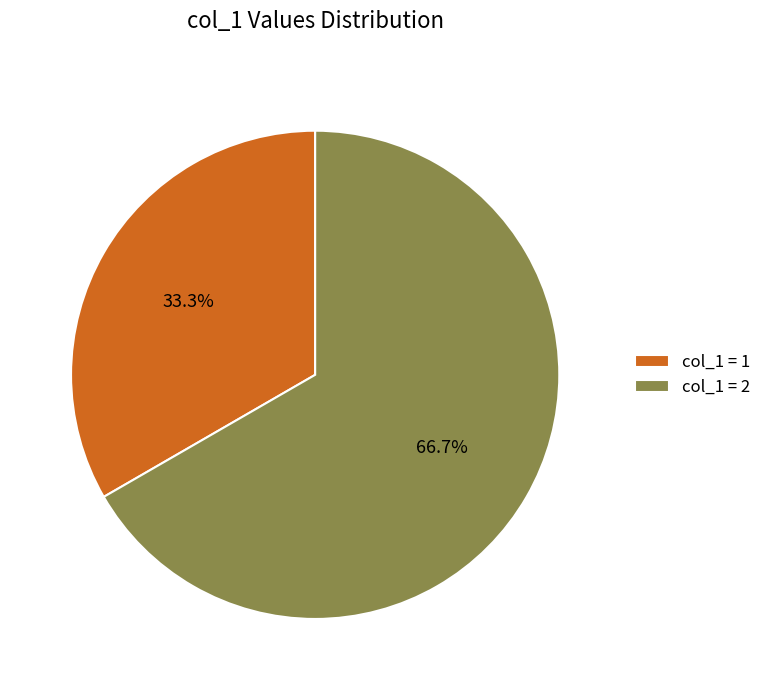

What is the majority slice?

col_1 = 2